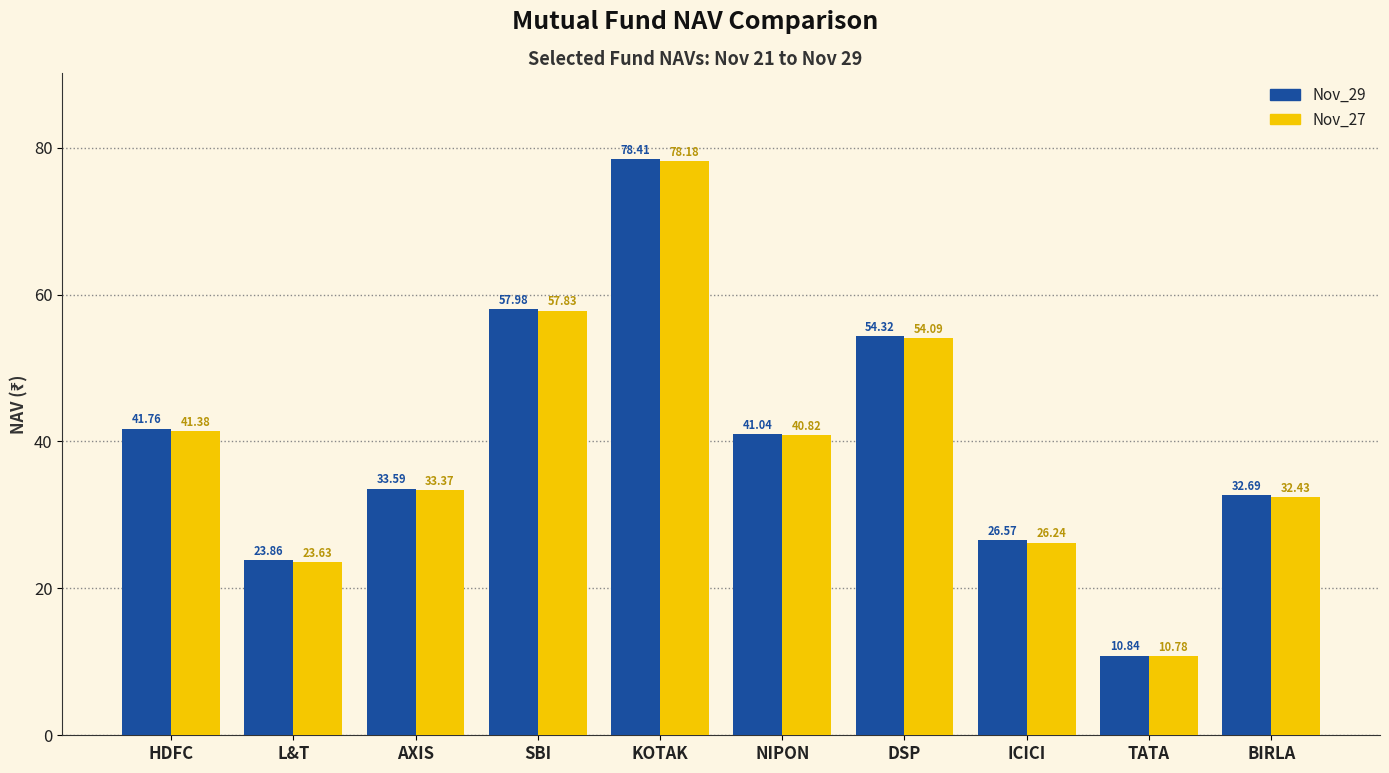

What is the approximate value of Nov_29 at BIRLA?

32.7